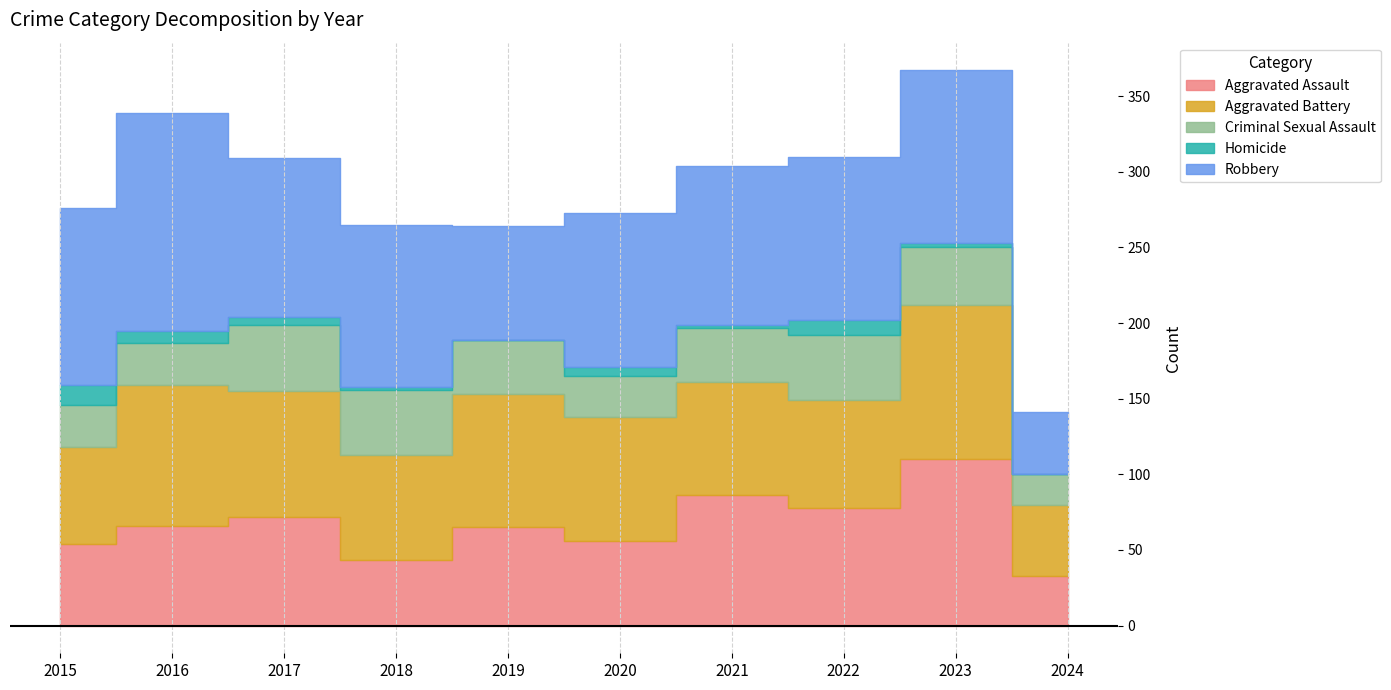

Does the chart display data point markers on the line(s)?

No